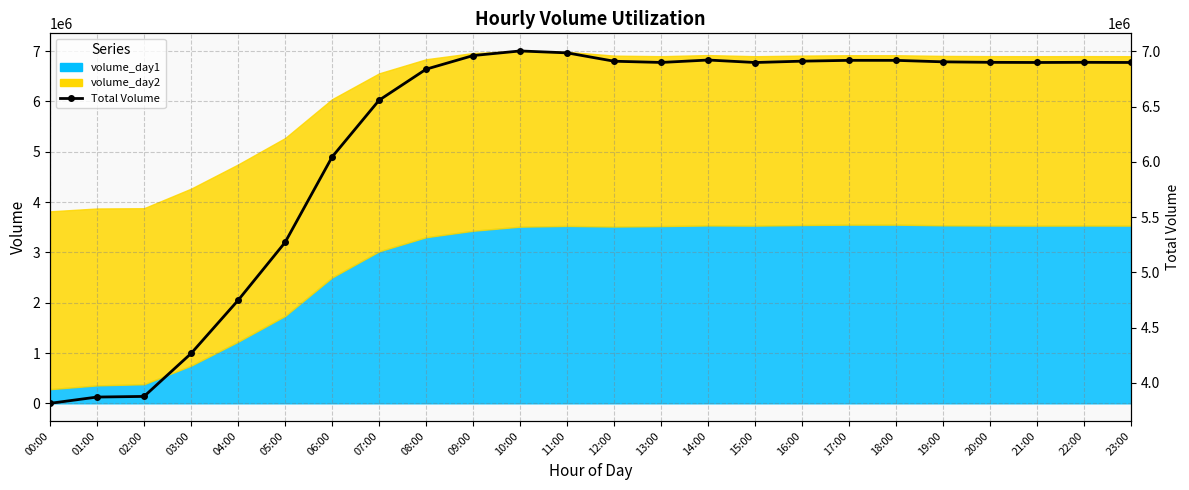

How many data points are less than 6898798?

12